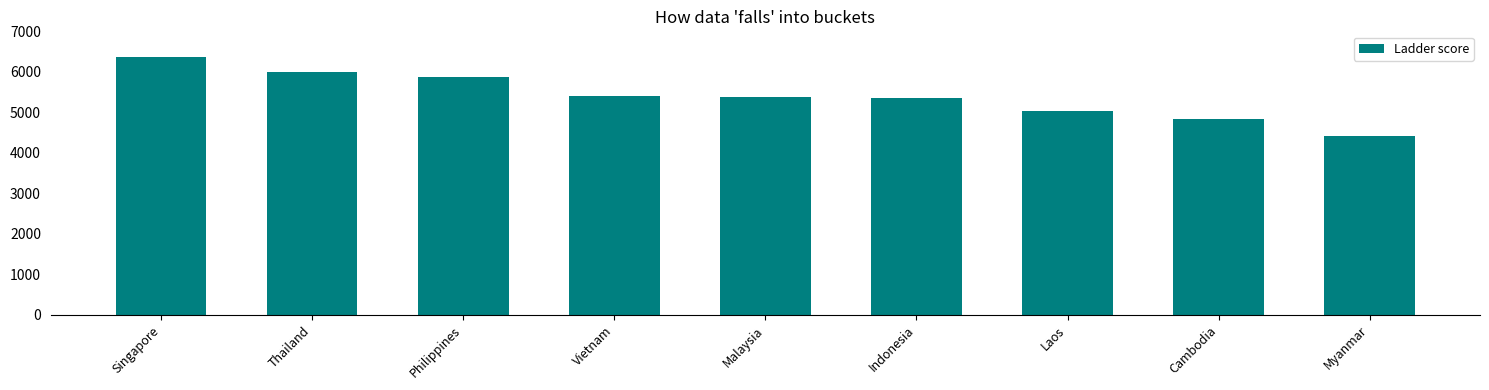

At which category does the chart reach its peak across all series?

Singapore